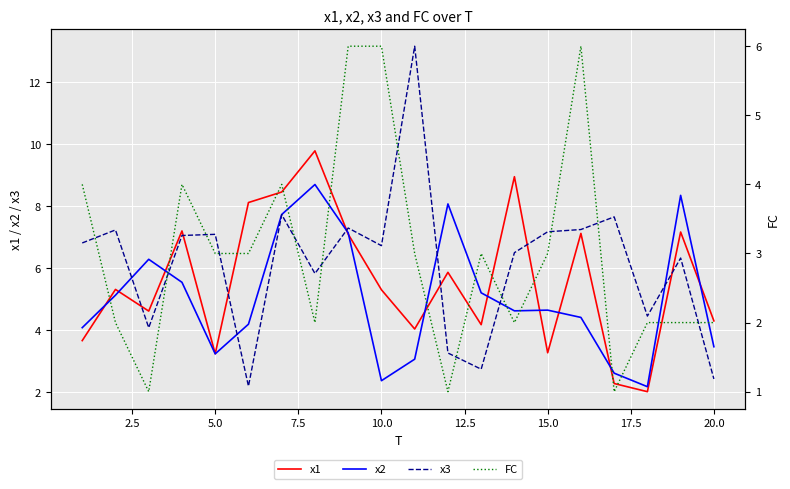

True or false: x1 and x3 intersect in this chart.

True